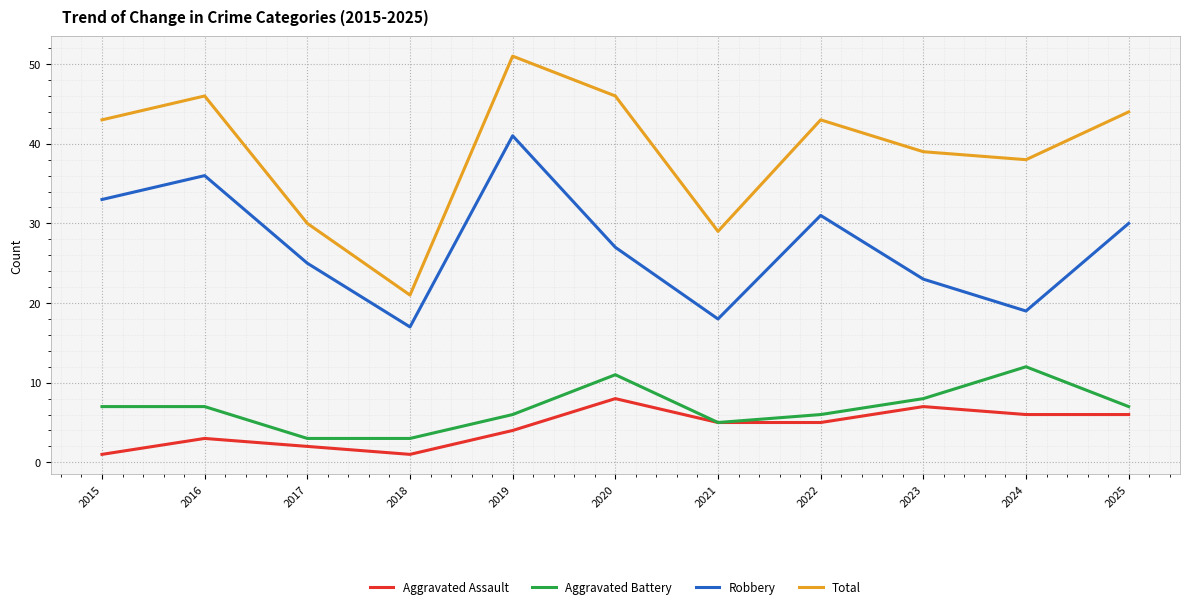

Rank the series by their maximum value, from lowest to highest.

Aggravated Assault, Aggravated Battery, Robbery, Total